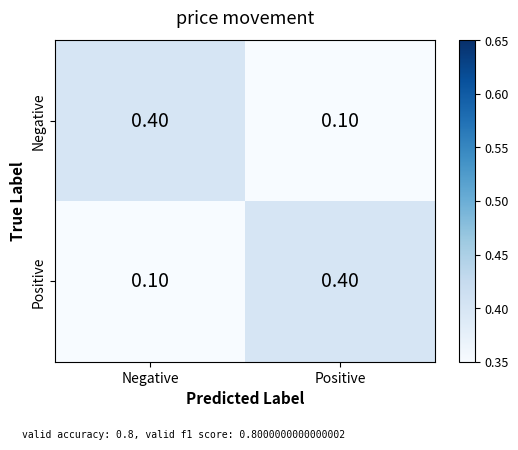

What is the sum of all Negative values?

0.5